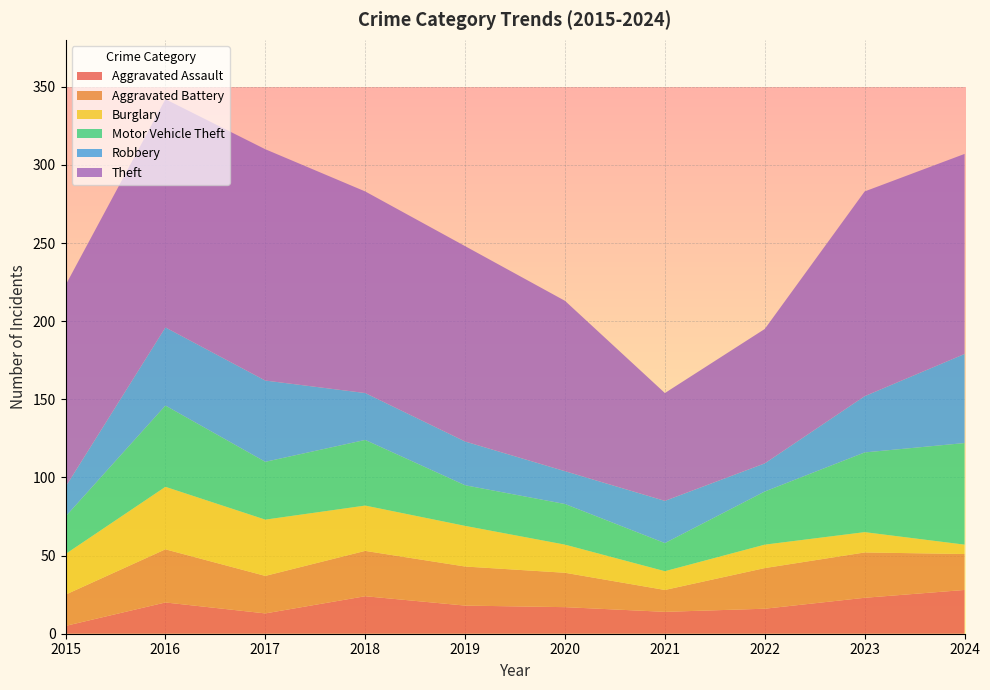

Reading left to right, transcribe all the data shown in this chart.

Aggravated Assault: 5	20	13	24	18	17	14	16	23	28
Aggravated Battery: 20	34	24	29	25	22	14	26	29	23
Burglary: 26	40	36	29	26	18	12	15	13	6
Motor Vehicle Theft: 24	52	37	42	26	26	18	34	51	65
Robbery: 19	50	52	30	28	21	27	18	36	57
Theft: 129	146	148	129	125	109	69	86	131	128